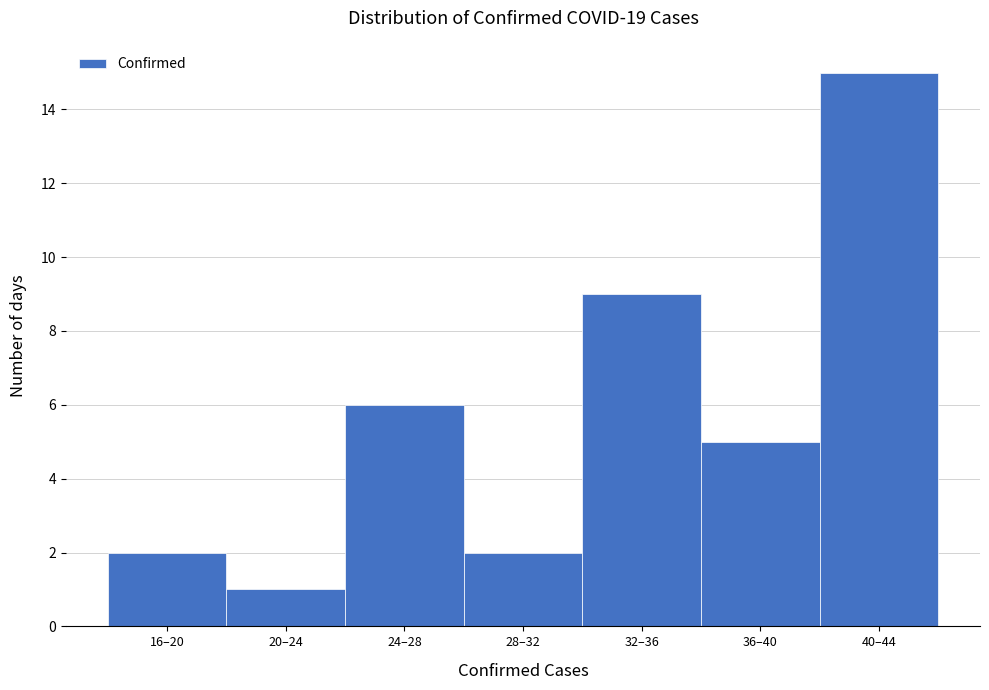

Reading left to right, what are all the values shown in this chart?

16–20=2	20–24=1	24–28=6	28–32=2	32–36=9	36–40=5	40–44=15